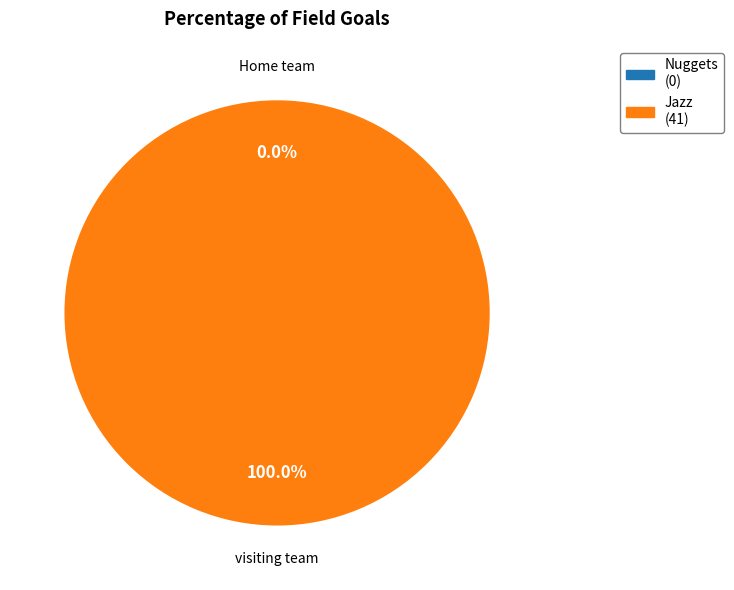

Combined, what portion of the pie is Home team (Nuggets) and visiting team (Jazz)?

100.0%